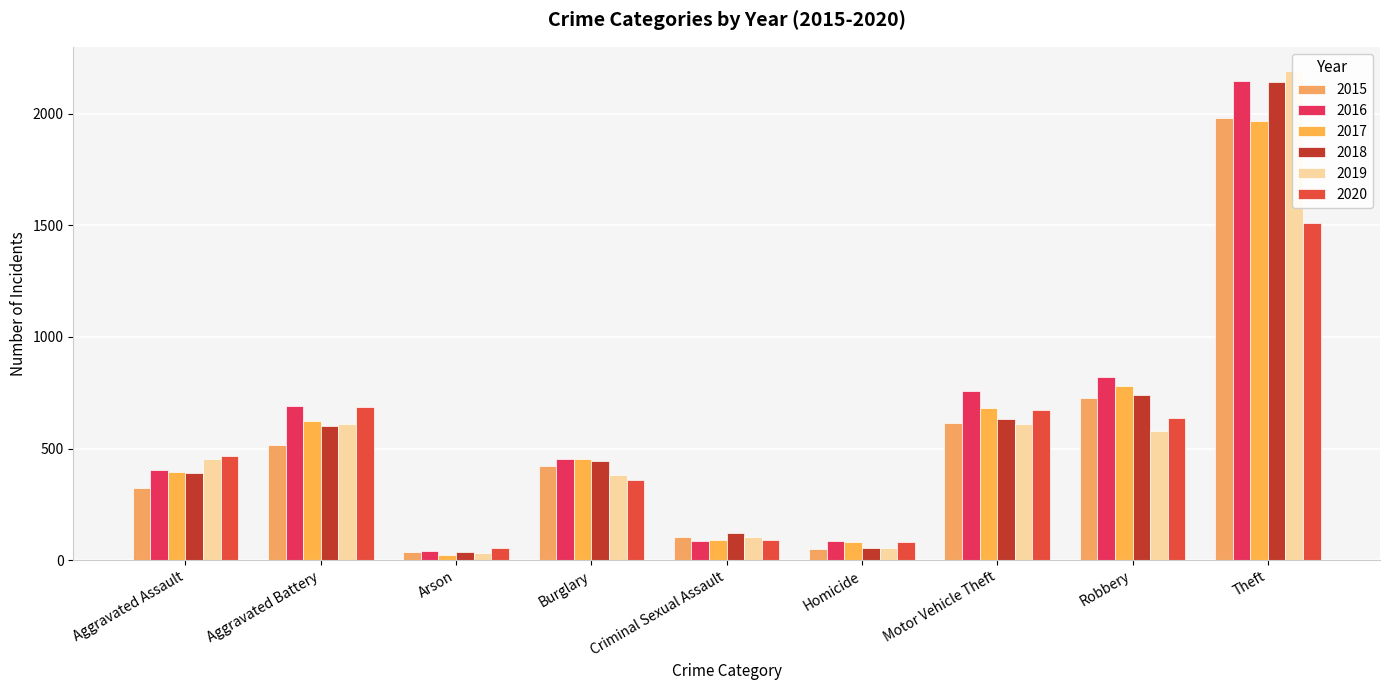

What is the average value of the 2017 series?

566